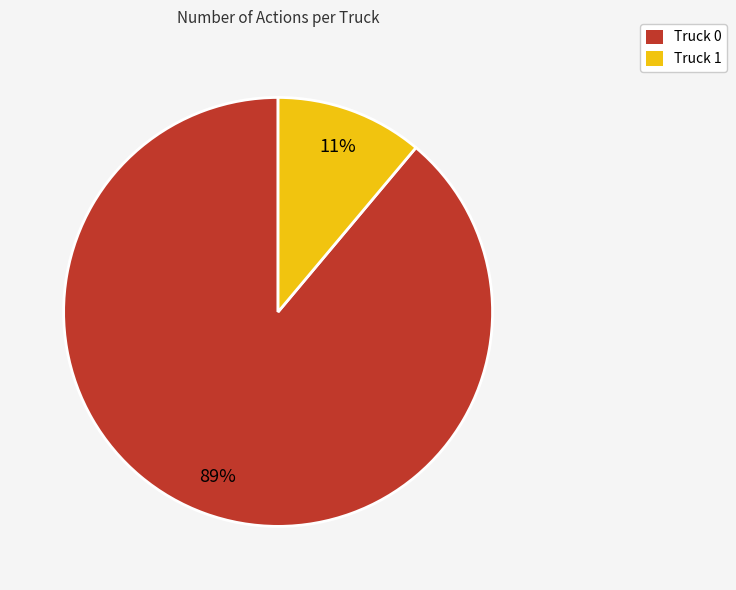

What is the majority slice?

Truck 0